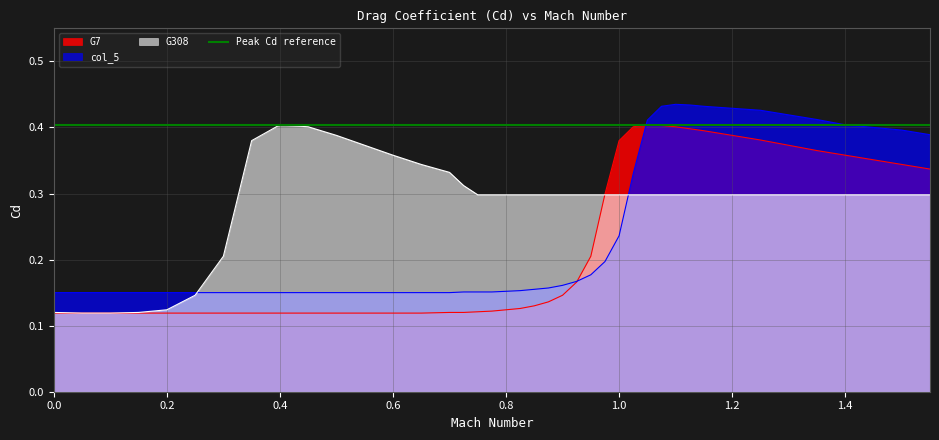

Is it true that G308 equals 0.2 at 0.4?

False